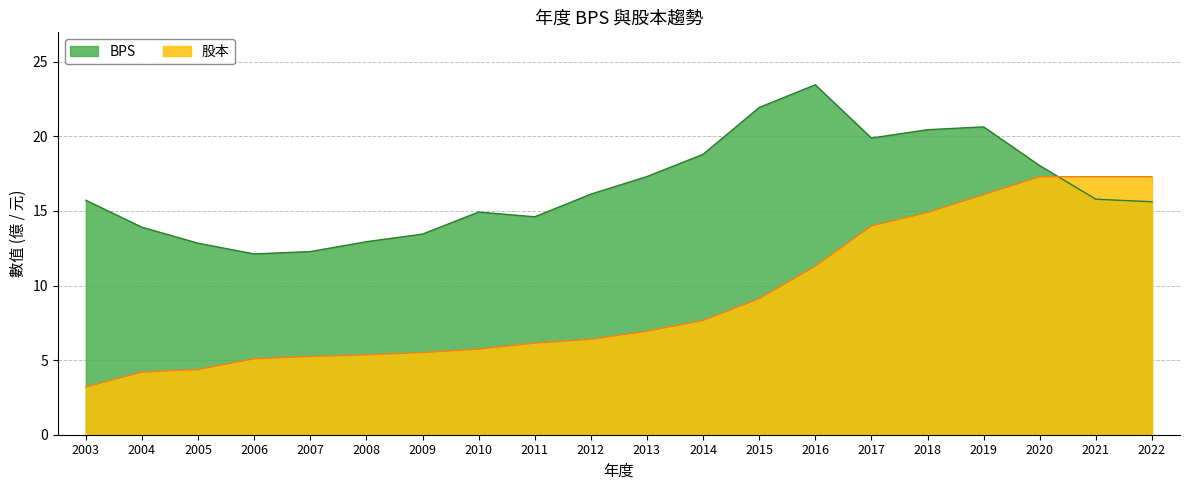

Does the chart have visible grid lines?

Yes